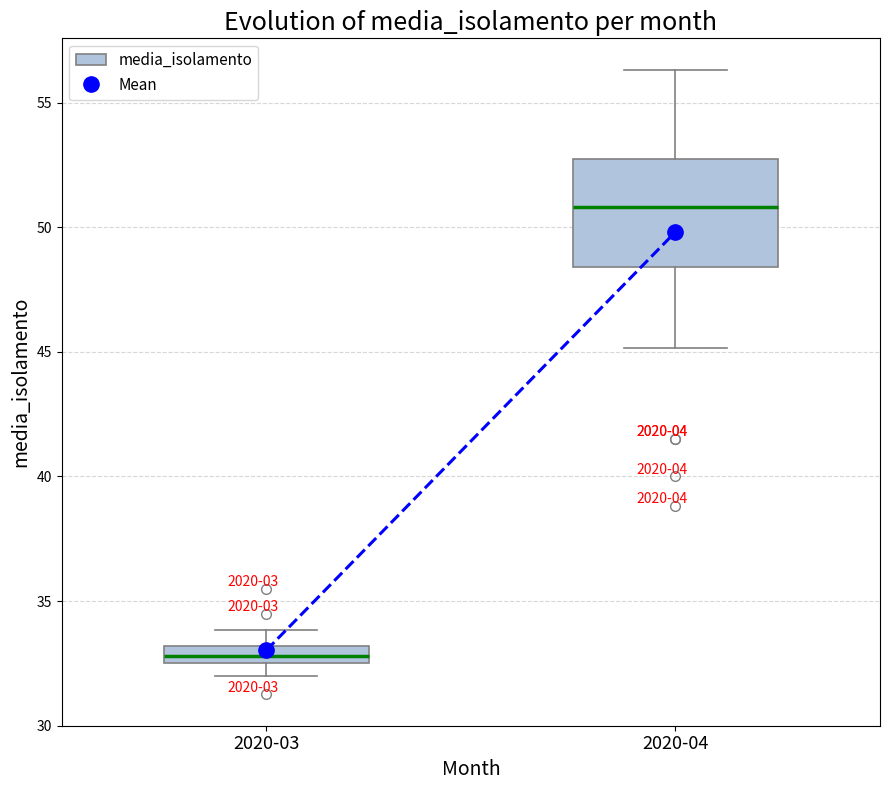

Which box's median line is the lowest?

2020-03